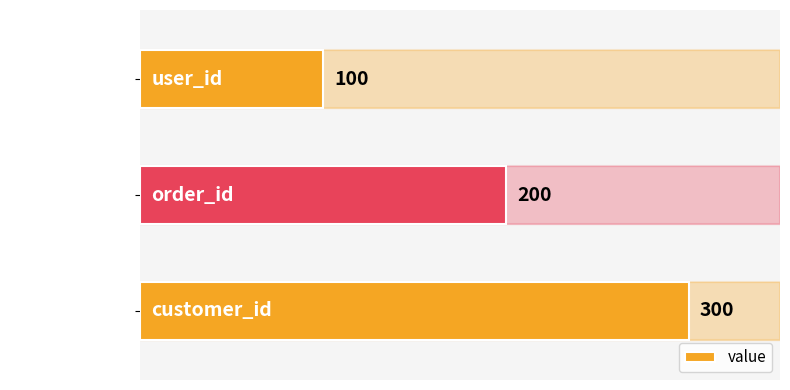

What is the difference between the maximum and minimum values?

200